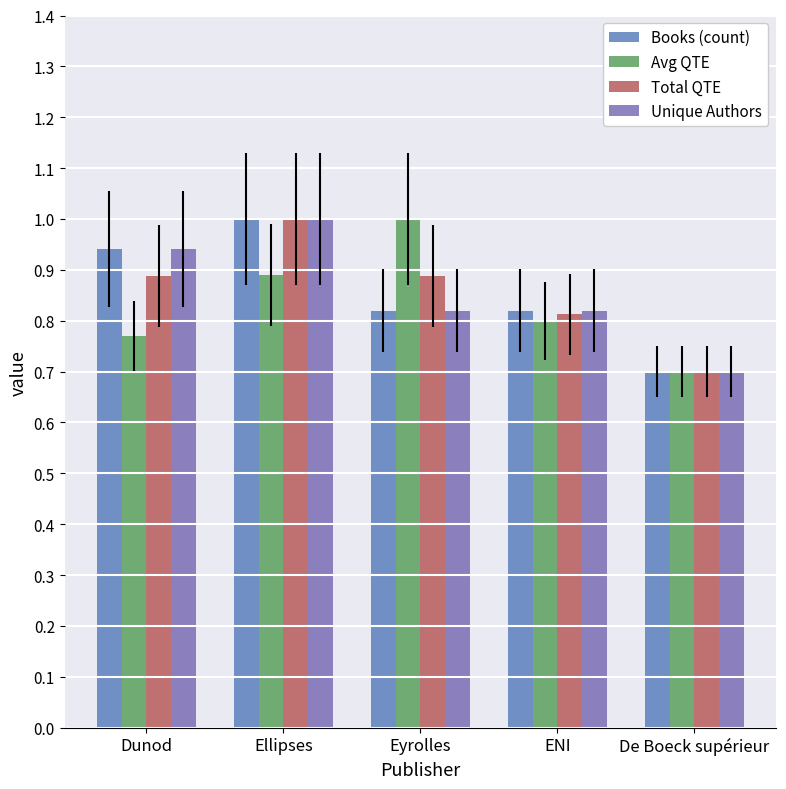

The value of Total QTE at Dunod is 0.5. True or false?

False